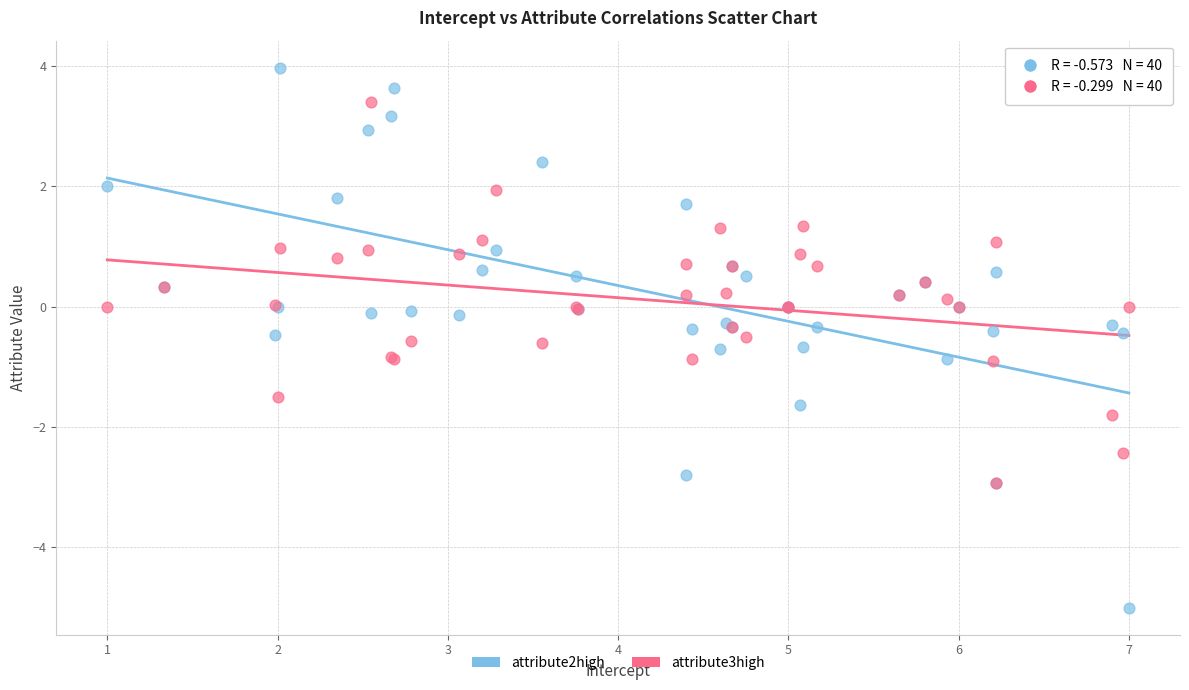

What are all the series names shown in the legend?

attribute2high, attribute3high